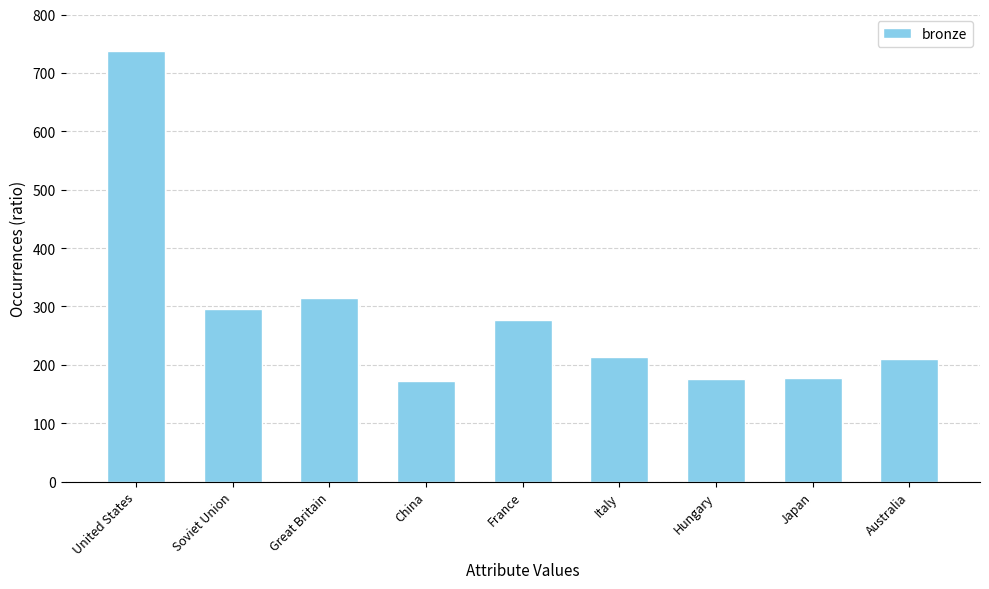

Is it true that the value at China is 173?

True